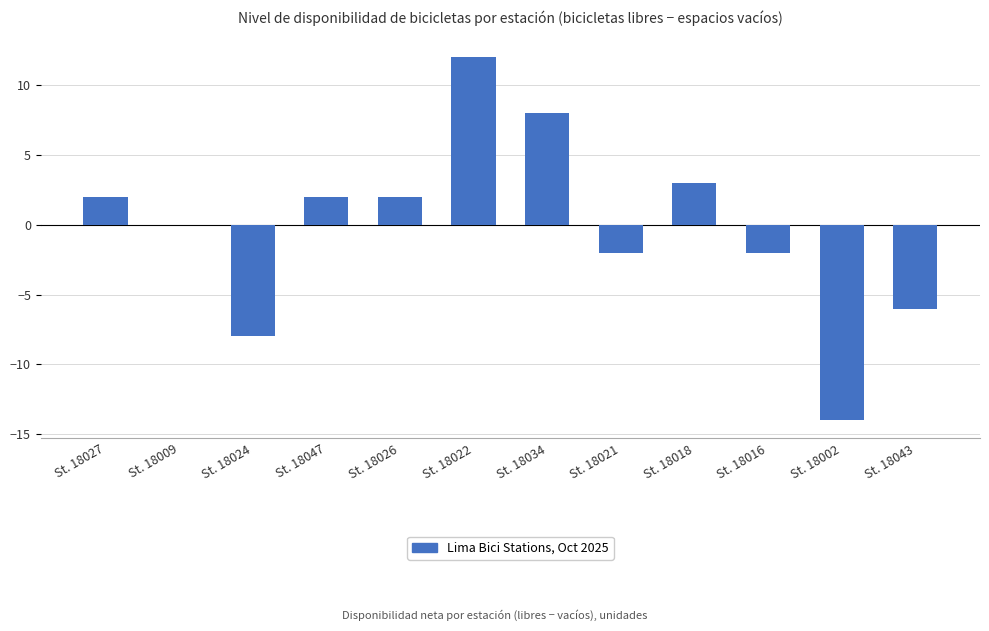

How many series are shown in this chart?

1